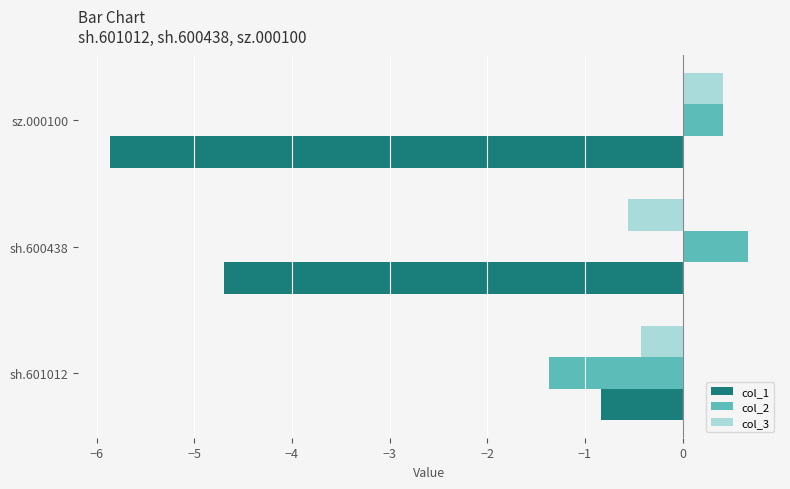

Which series has the largest range (max minus min)?

col_1